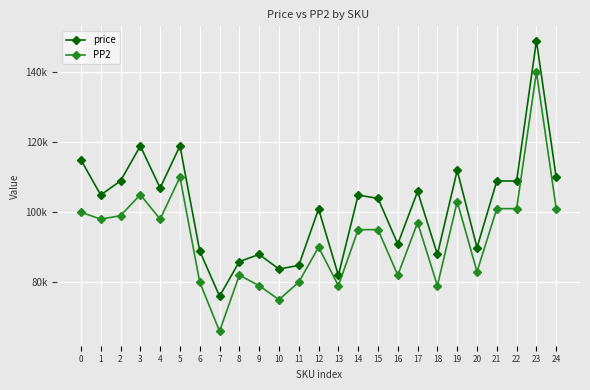

What are all the series names shown in the legend?

price, PP2